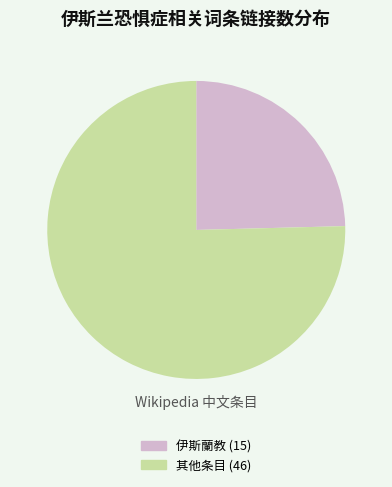

Is there a majority slice in this chart?

Yes